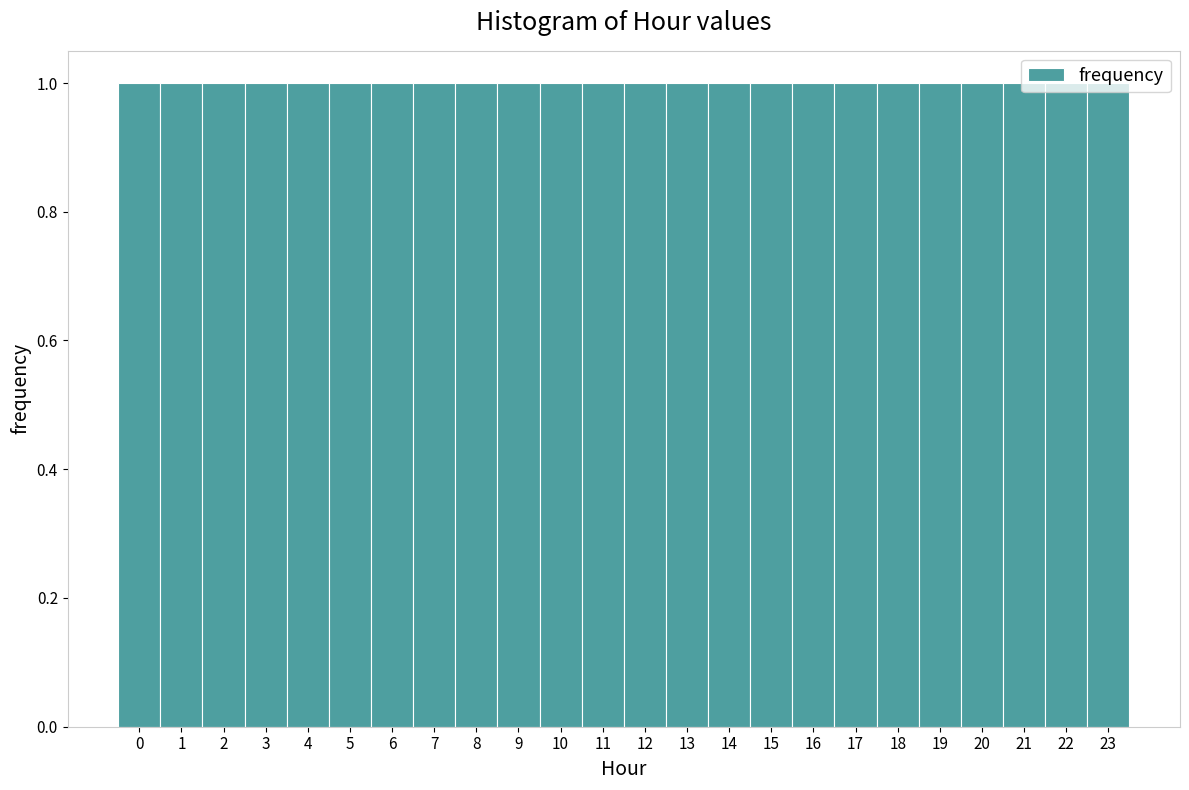

Reading left to right, transcribe this chart: for each bar, give the range it covers on the x-axis and its height. The values are not printed on the chart, so give them approximately, as read against the axis.

-0.5 to 0.5: 1
0.5 to 1.5: 1
1.5 to 2.5: 1
2.5 to 3.5: 1
3.5 to 4.5: 1
4.5 to 5.5: 1
5.5 to 6.5: 1
6.5 to 7.5: 1
7.5 to 8.5: 1
8.5 to 9.5: 1
9.5 to 10.5: 1
10.5 to 11.5: 1
11.5 to 12.5: 1
12.5 to 13.5: 1
13.5 to 14.5: 1
14.5 to 15.5: 1
15.5 to 16.5: 1
16.5 to 17.5: 1
17.5 to 18.5: 1
18.5 to 19.5: 1
19.5 to 20.5: 1
20.5 to 21.5: 1
21.5 to 22.5: 1
22.5 to 23.5: 1